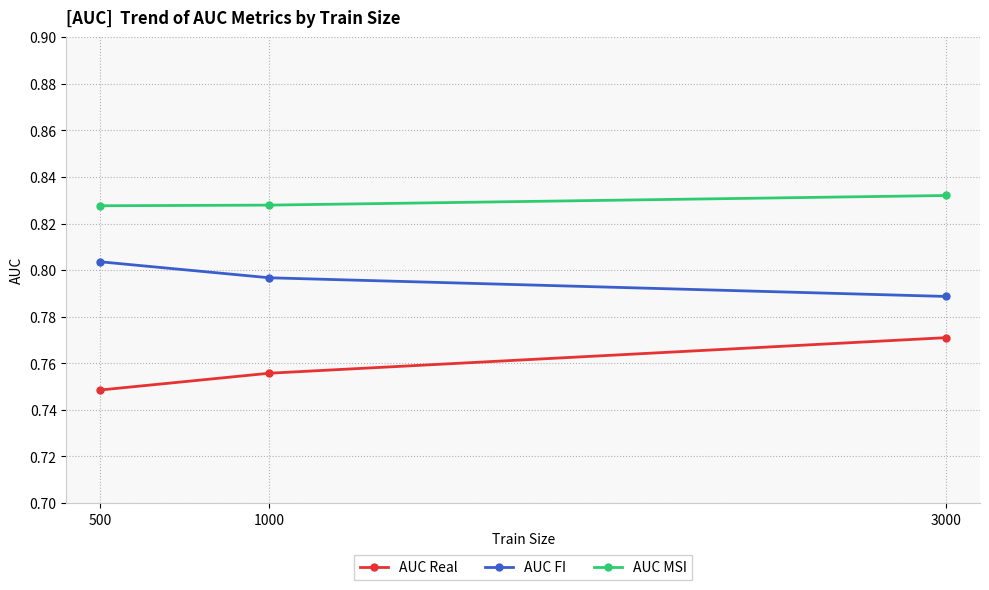

How many categories are shown in the chart?

3